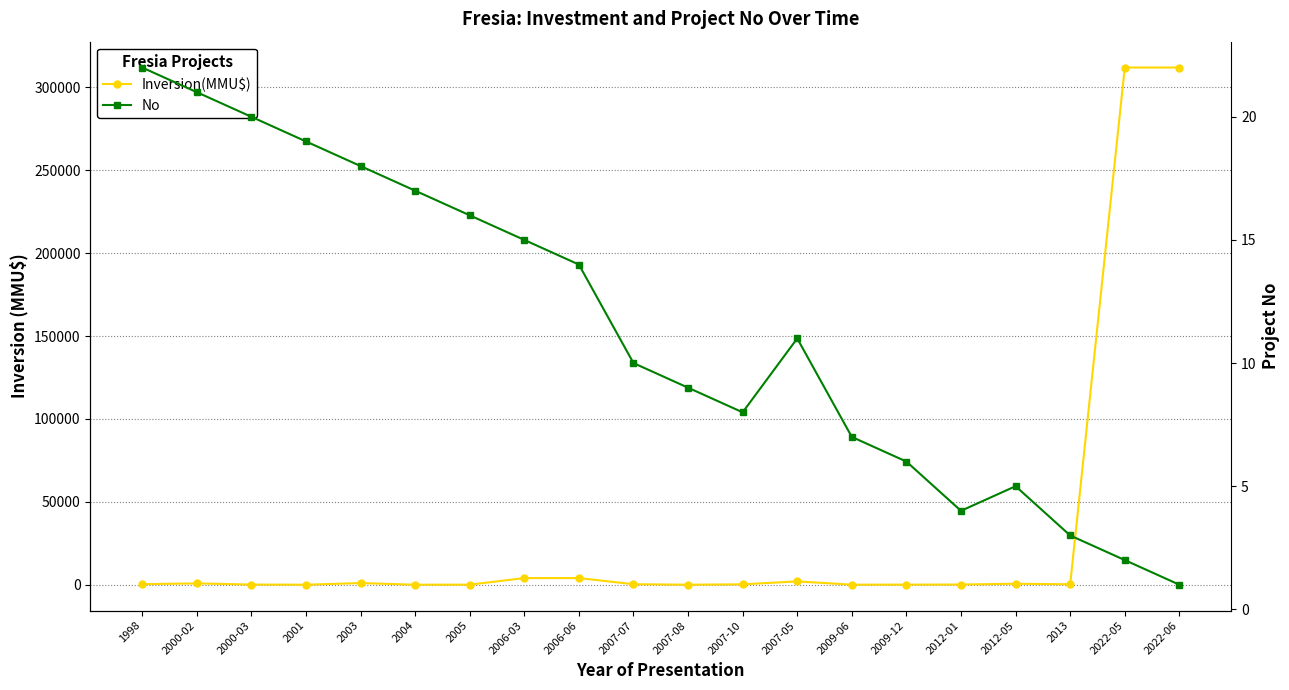

What is the total value across all series at 2004?

17